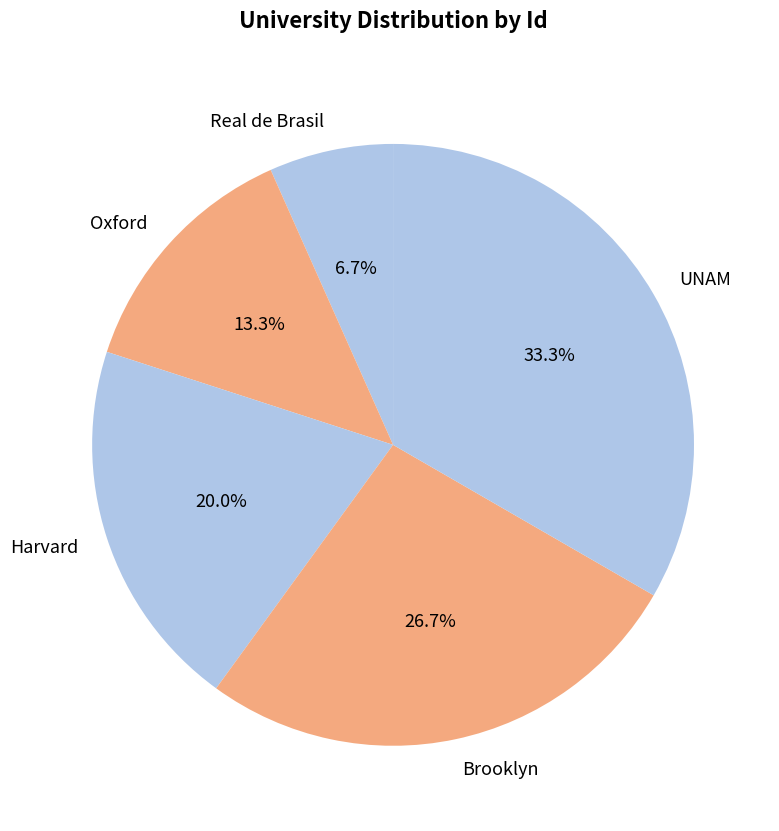

Combined, do Harvard and Oxford account for over 50%?

No